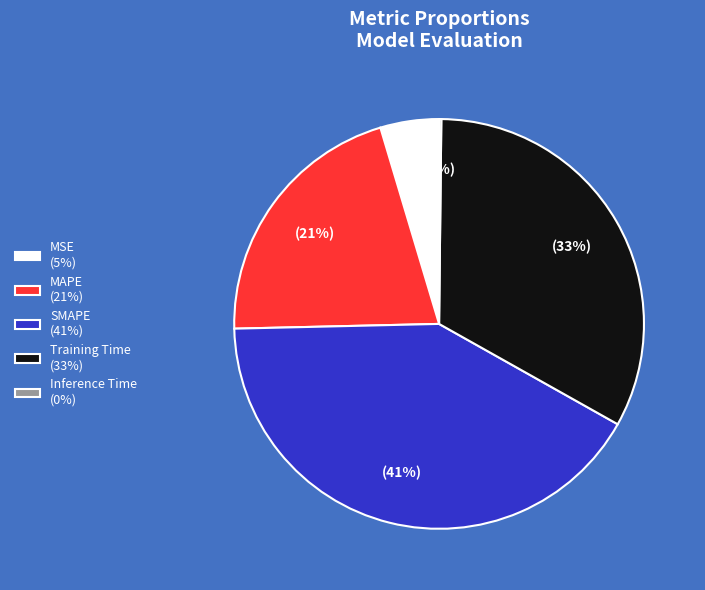

Is it true that MAPE (21%) is 21% of the pie?

True